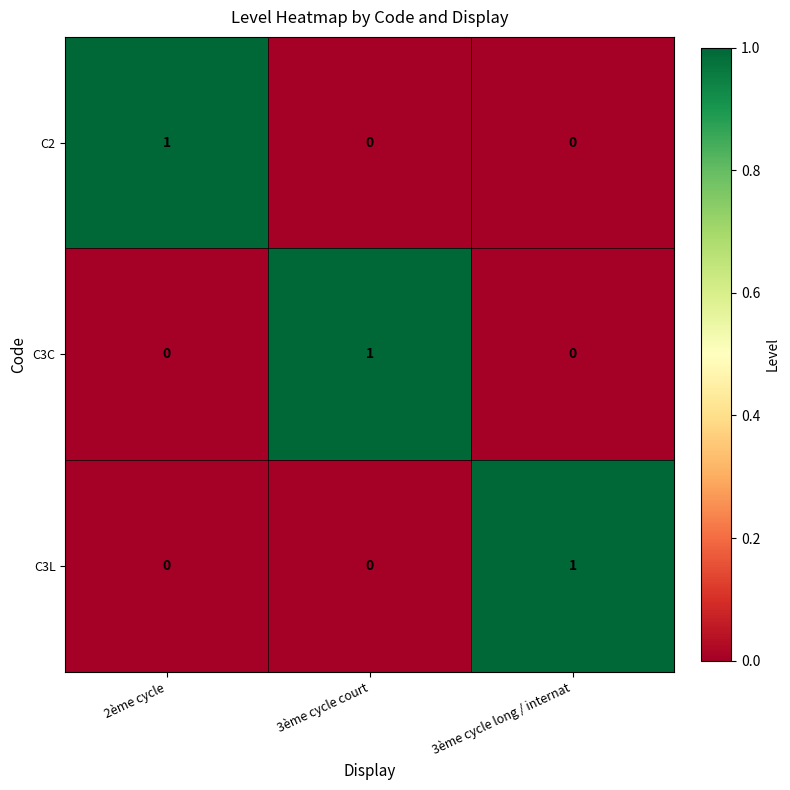

Reading left to right, transcribe all the data shown in this chart.

C2: 1	0	0
C3C: 0	1	0
C3L: 0	0	1